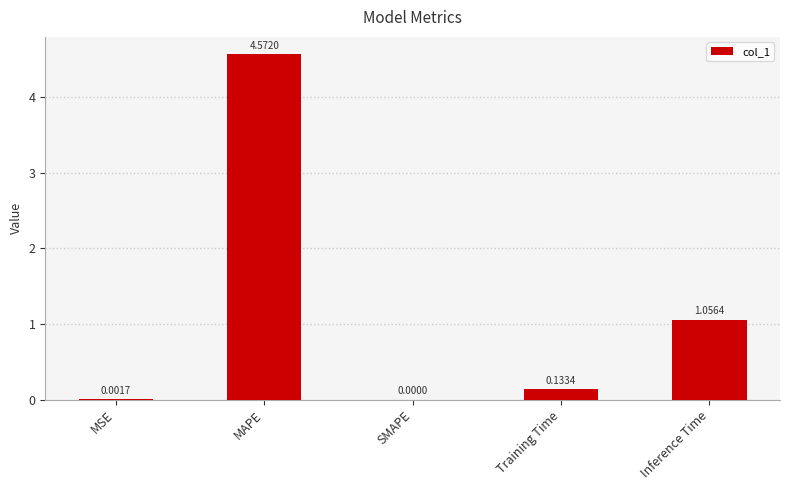

What is the change in value from MAPE to Training Time?

-4.4